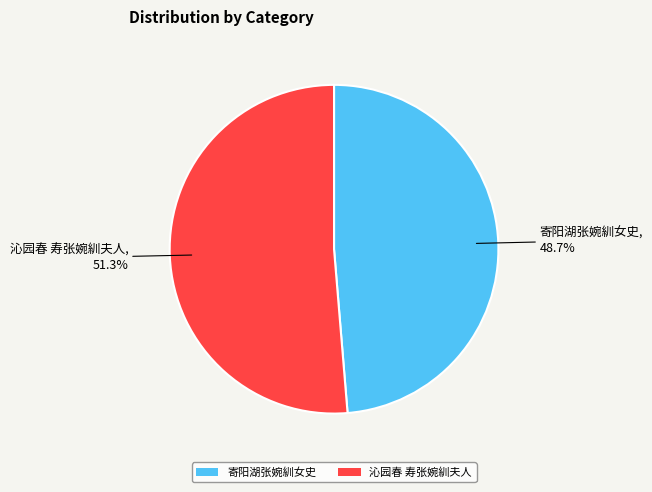

Rank the categories by value from lowest to highest.

寄阳湖张婉紃女史, 沁园春 寿张婉紃夫人